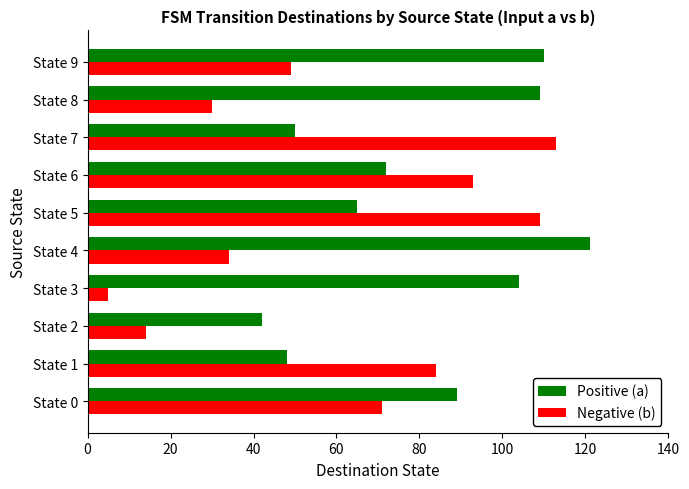

The value of Positive (a) at State 3 is 104. True or false?

True